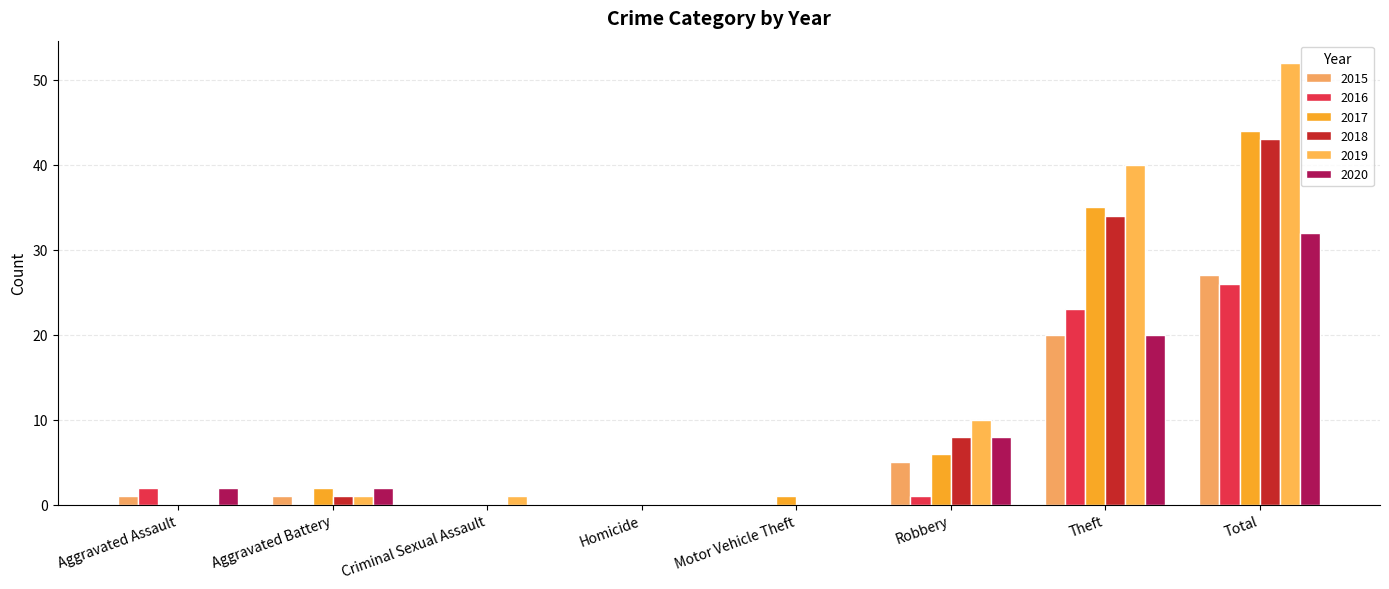

The value of 2016 at Aggravated Assault is 2. True or false?

True